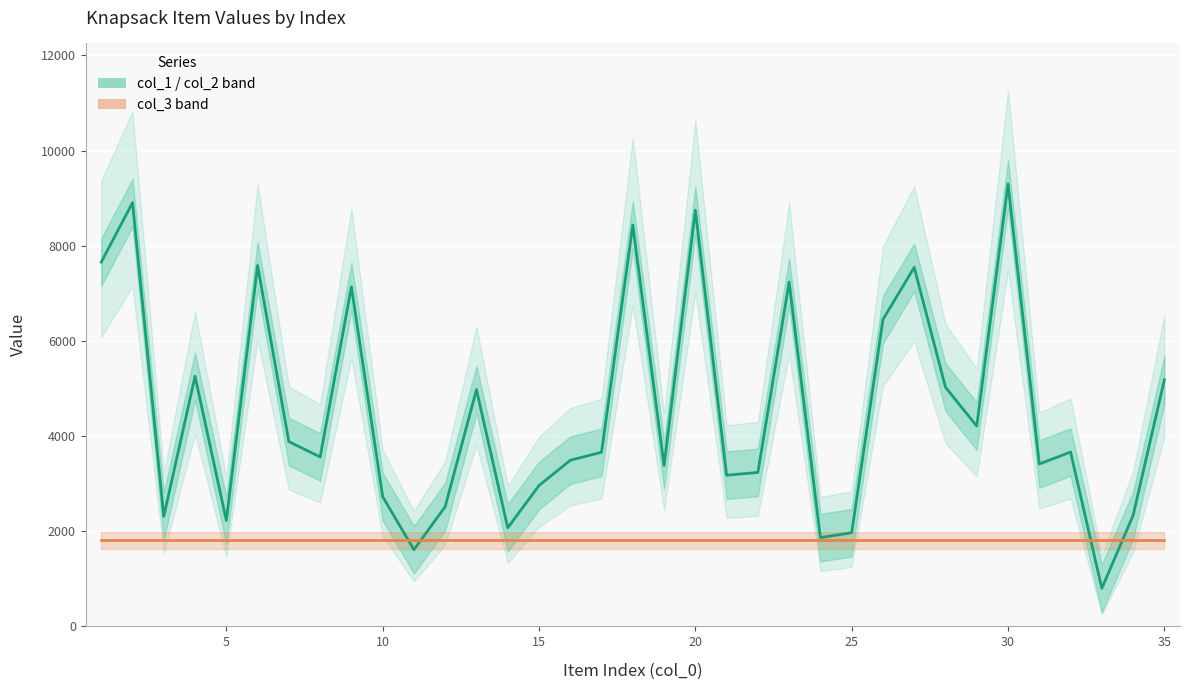

Is this an area chart (filled region under the line)?

No